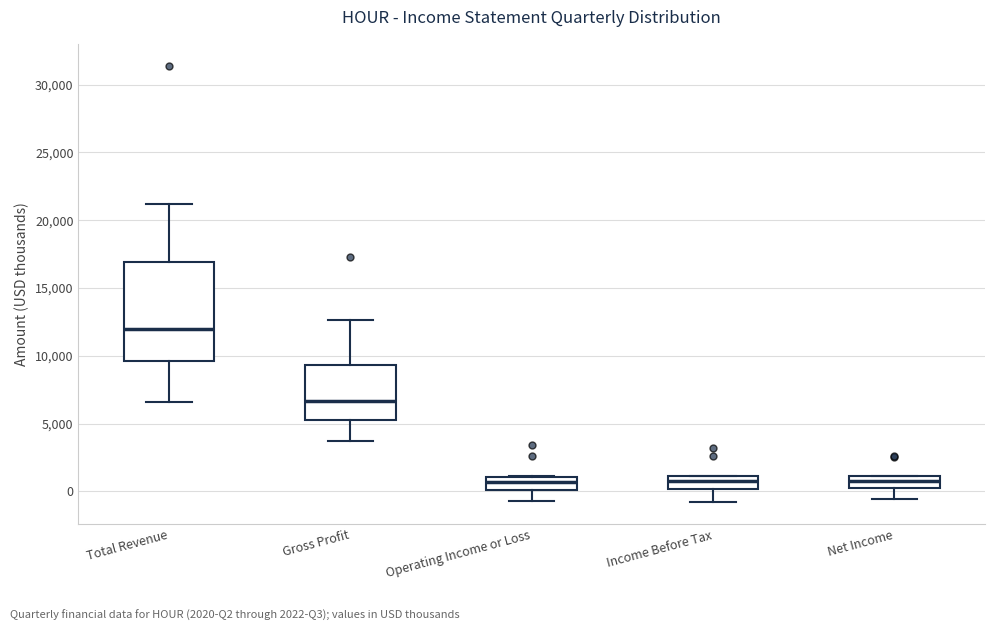

Comparing the boxes themselves (not the whiskers), which one is the tallest?

Total Revenue